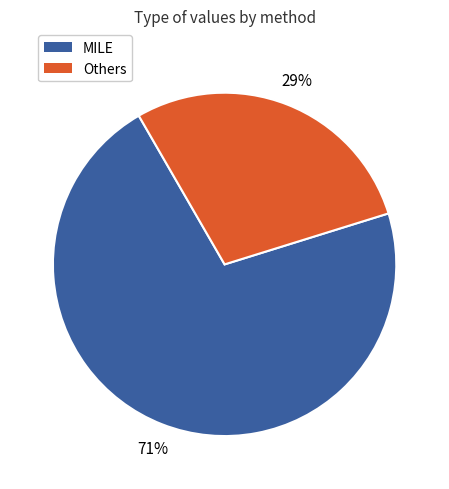

Is there any slice that represents more than half of the pie?

Yes